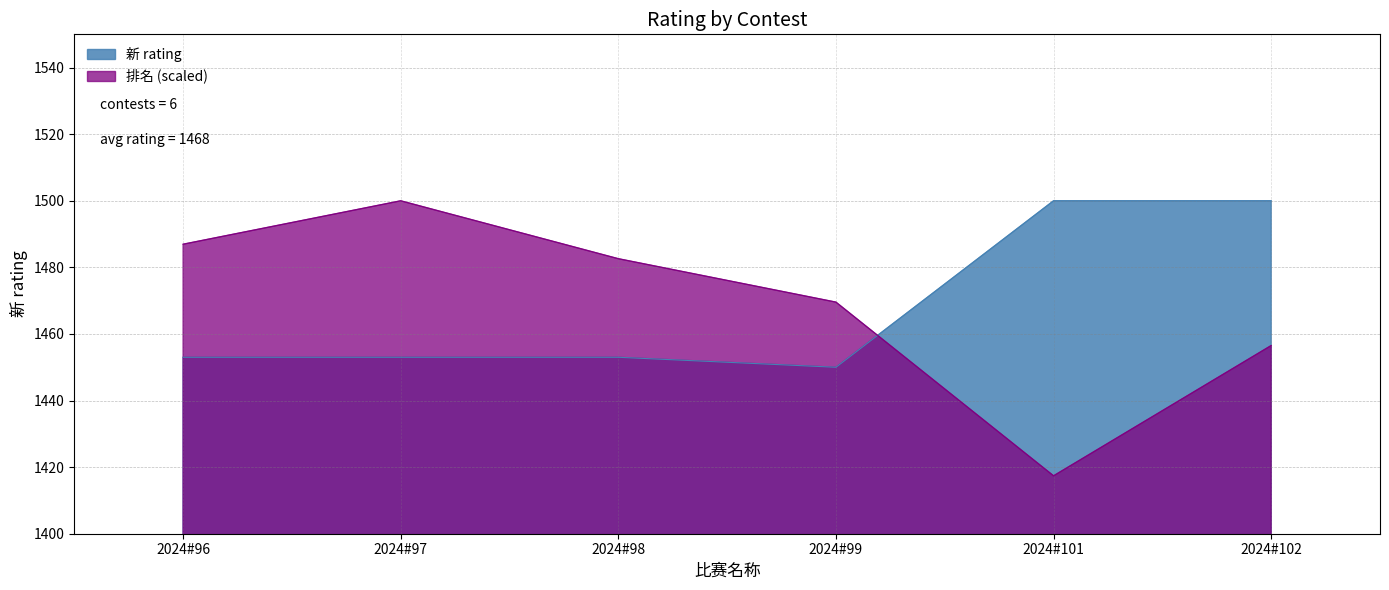

True or false: the data shows 2016 at 2024#102.

False